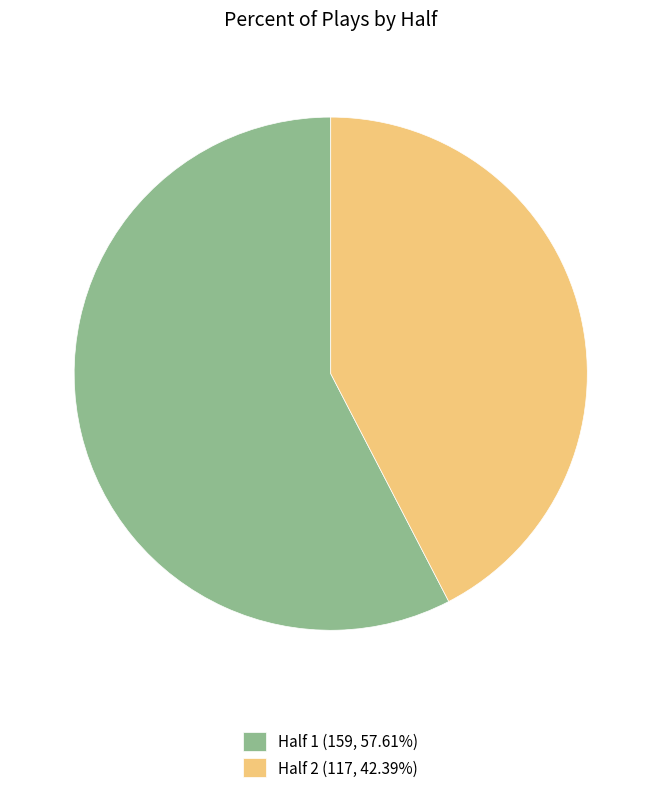

How many slices are in this pie chart?

2